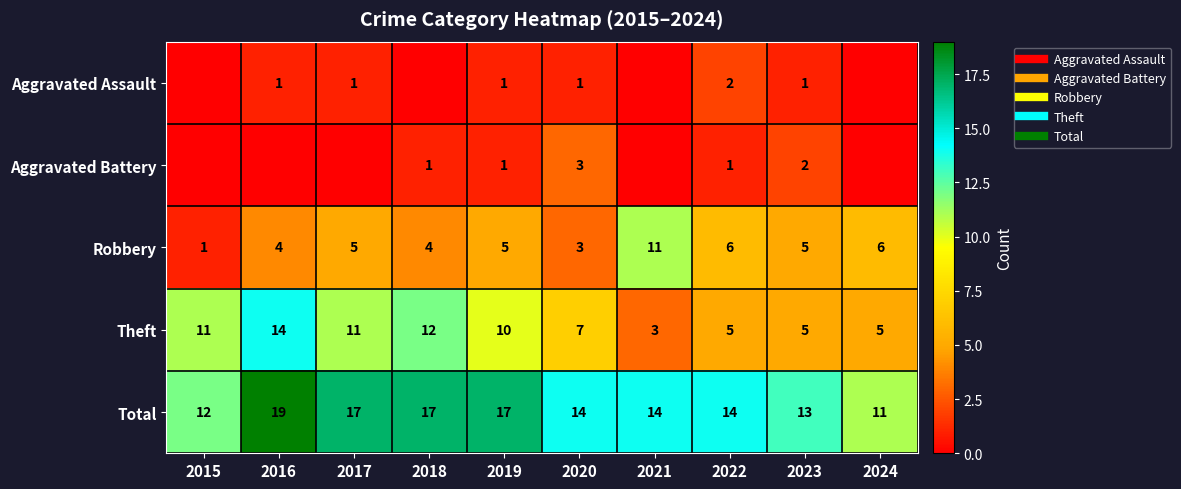

The Theft series shows 2 at 2020. True or false?

False